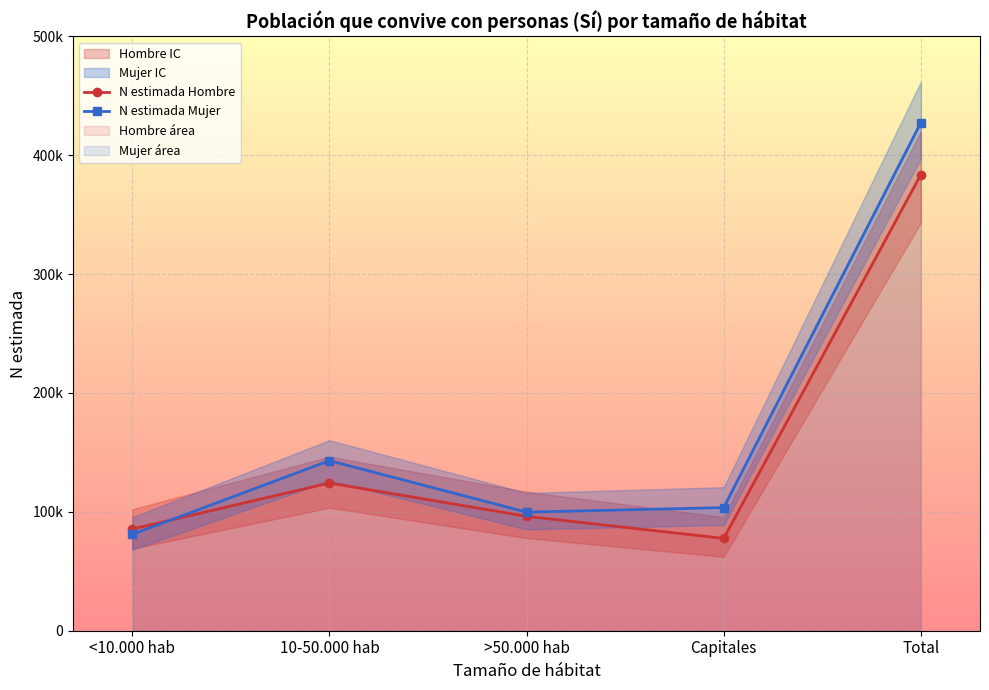

The N estimada Mujer series shows 103580 at Capitales. True or false?

True